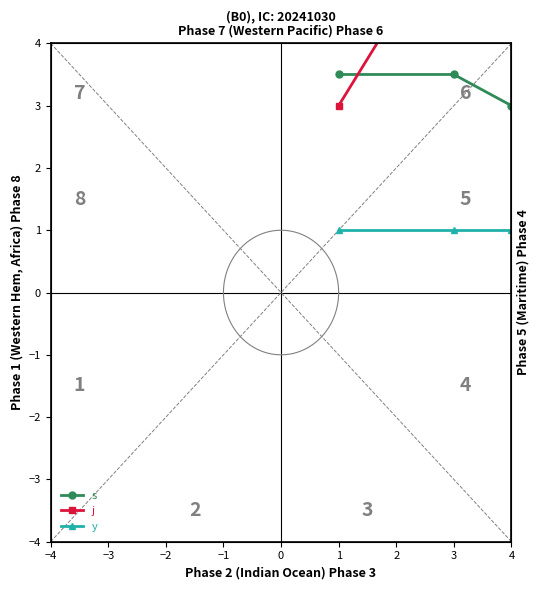

What is the total value across all series at 1?

7.5